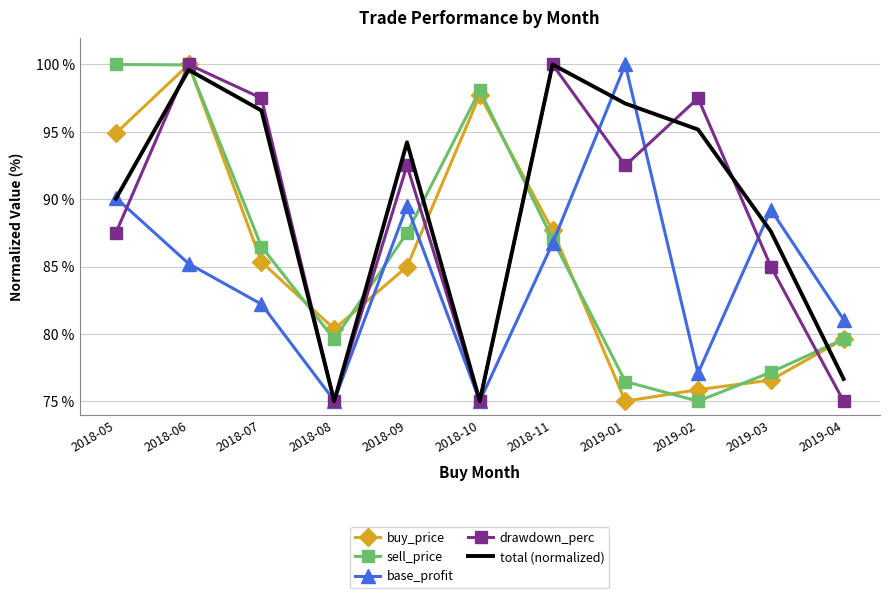

Reading left to right, transcribe all the data shown in this chart.

buy_price: 94.9	100.0	85.3	80.4	85.0	97.7	87.7	75.0	75.9	76.6	79.6
sell_price: 100.0	100.0	86.5	79.6	87.5	98.1	87.0	76.5	75.0	77.1	79.6
base_profit: 90.1	85.2	82.2	75.0	89.5	75.0	86.7	100.0	77.1	89.2	81.1
drawdown_perc: 87.5	100.0	97.5	75.0	92.5	75.0	100.0	92.5	97.5	85.0	75.0
total (normalized): 90.0	99.6	96.6	75.0	94.2	75.0	100.0	97.1	95.2	87.6	76.7